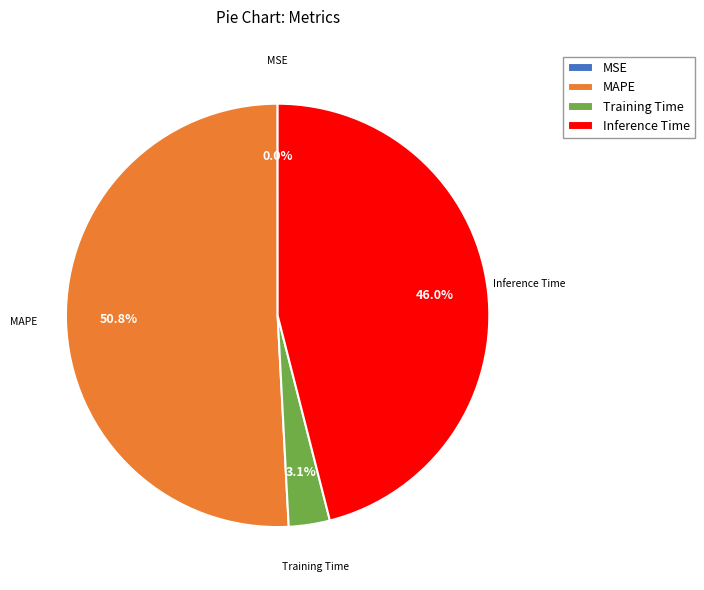

What percentage do Training Time and MAPE together represent?

54.0%